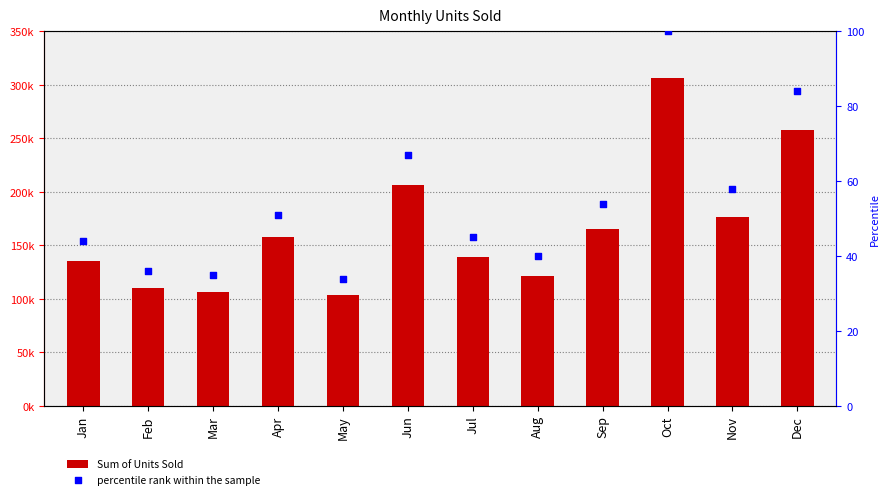

Which series reaches the maximum Y coordinate?

Sum of Units Sold